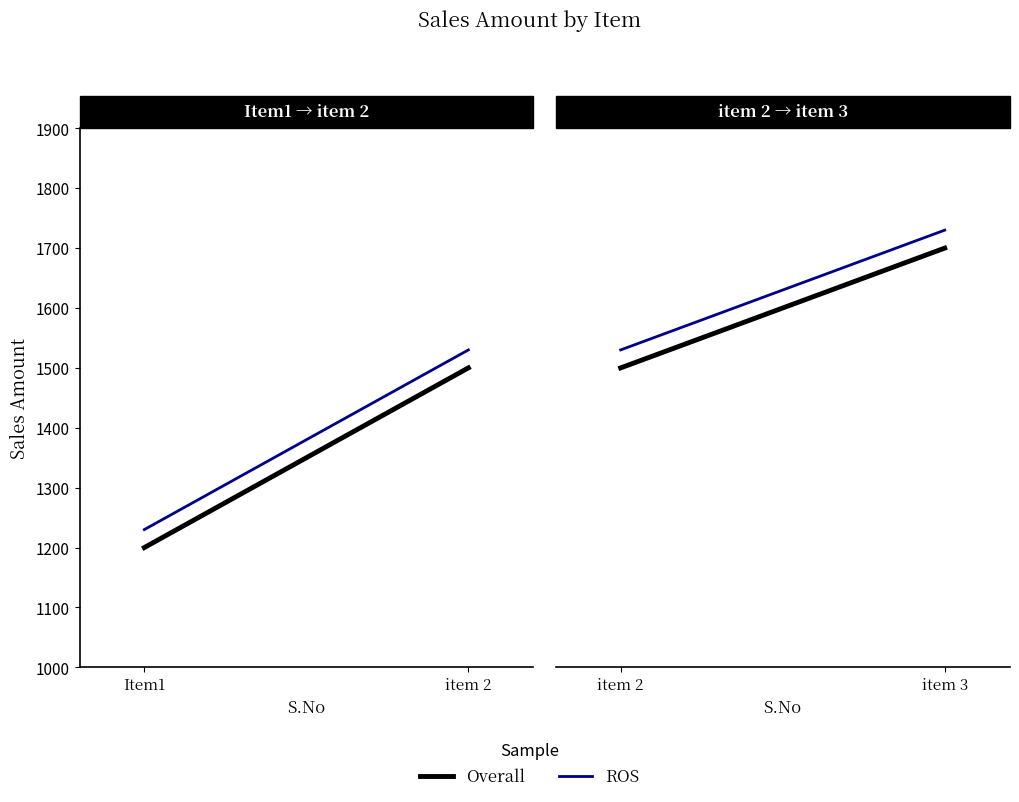

What is the highest value of the Overall series?

1700